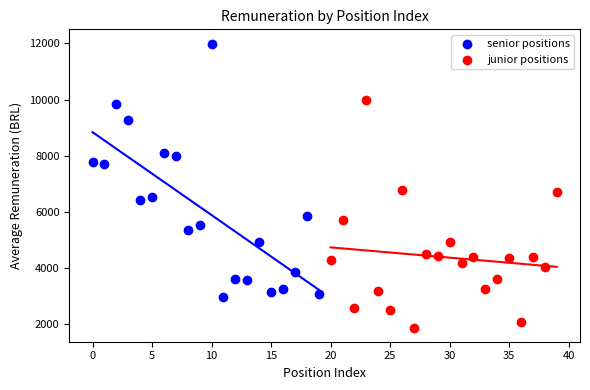

Which series contains the lowest Y value?

junior positions